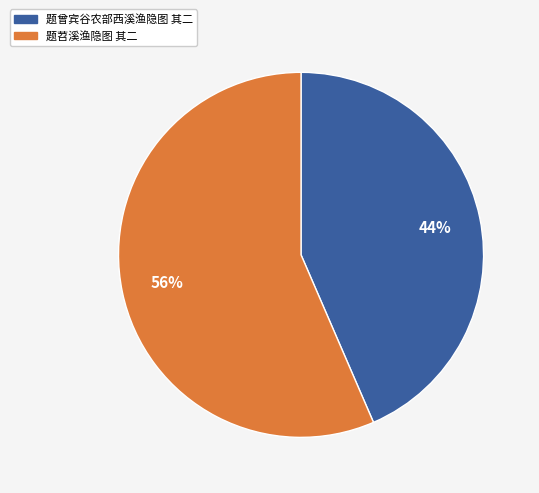

Approximately how many times larger is the value at 题苕溪渔隐图 其二 compared to 题曾宾谷农部西溪渔隐图 其二?

1.3